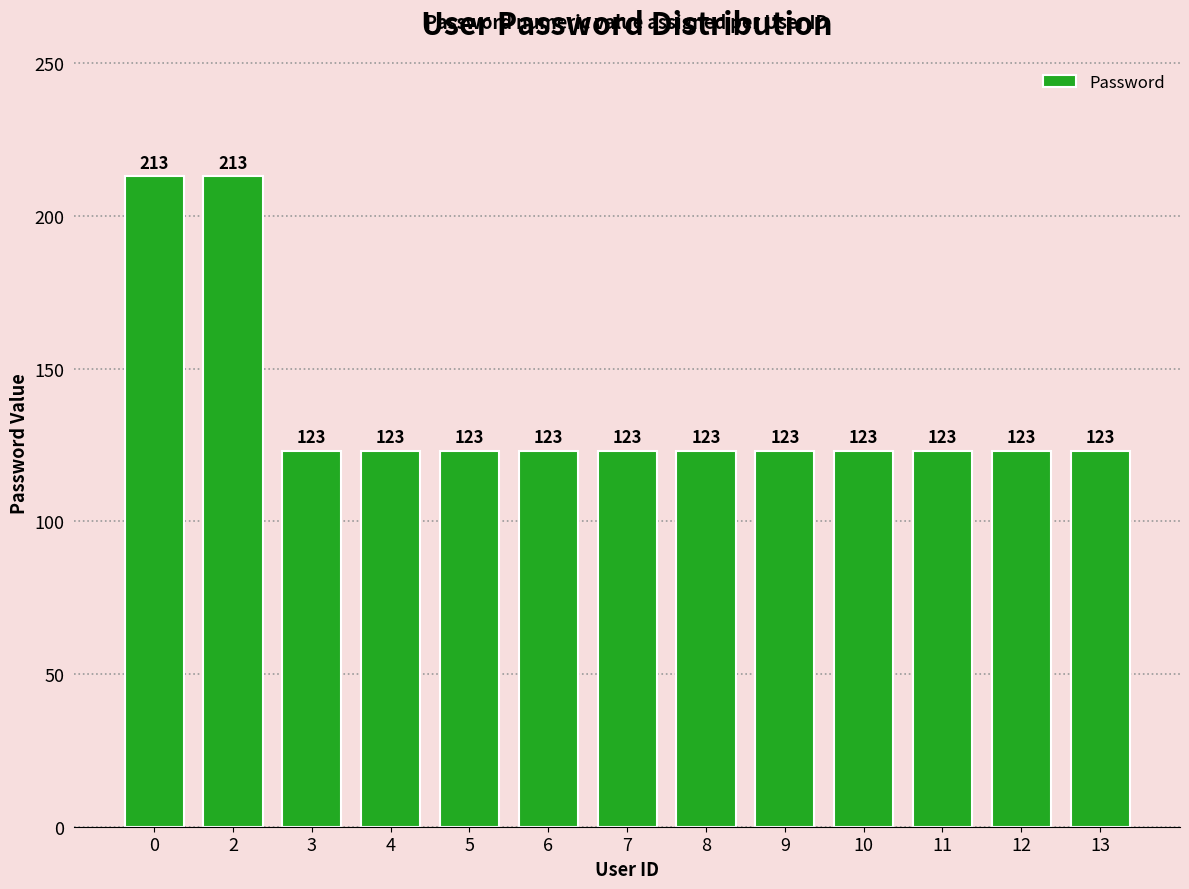

What is the greatest value displayed?

213